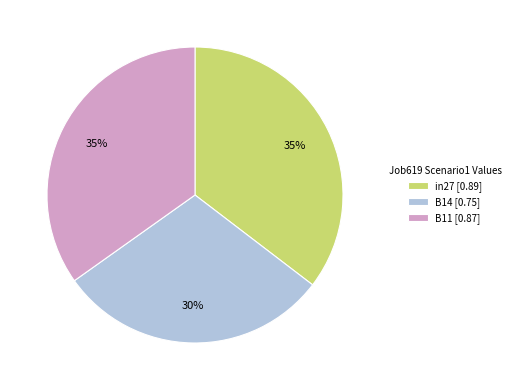

To the nearest percent, what is the difference between the B14 and B11 slice percentages?

5%